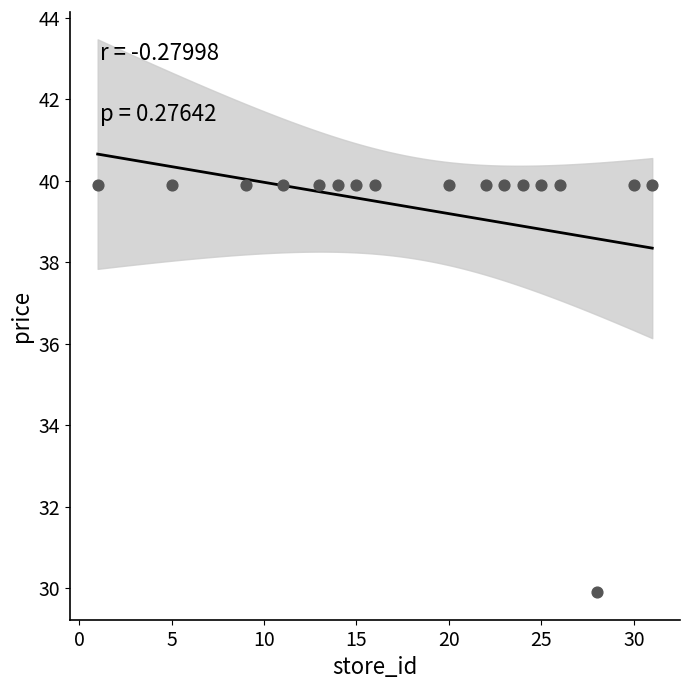

What is the range of Y values (max minus min)?

10.0